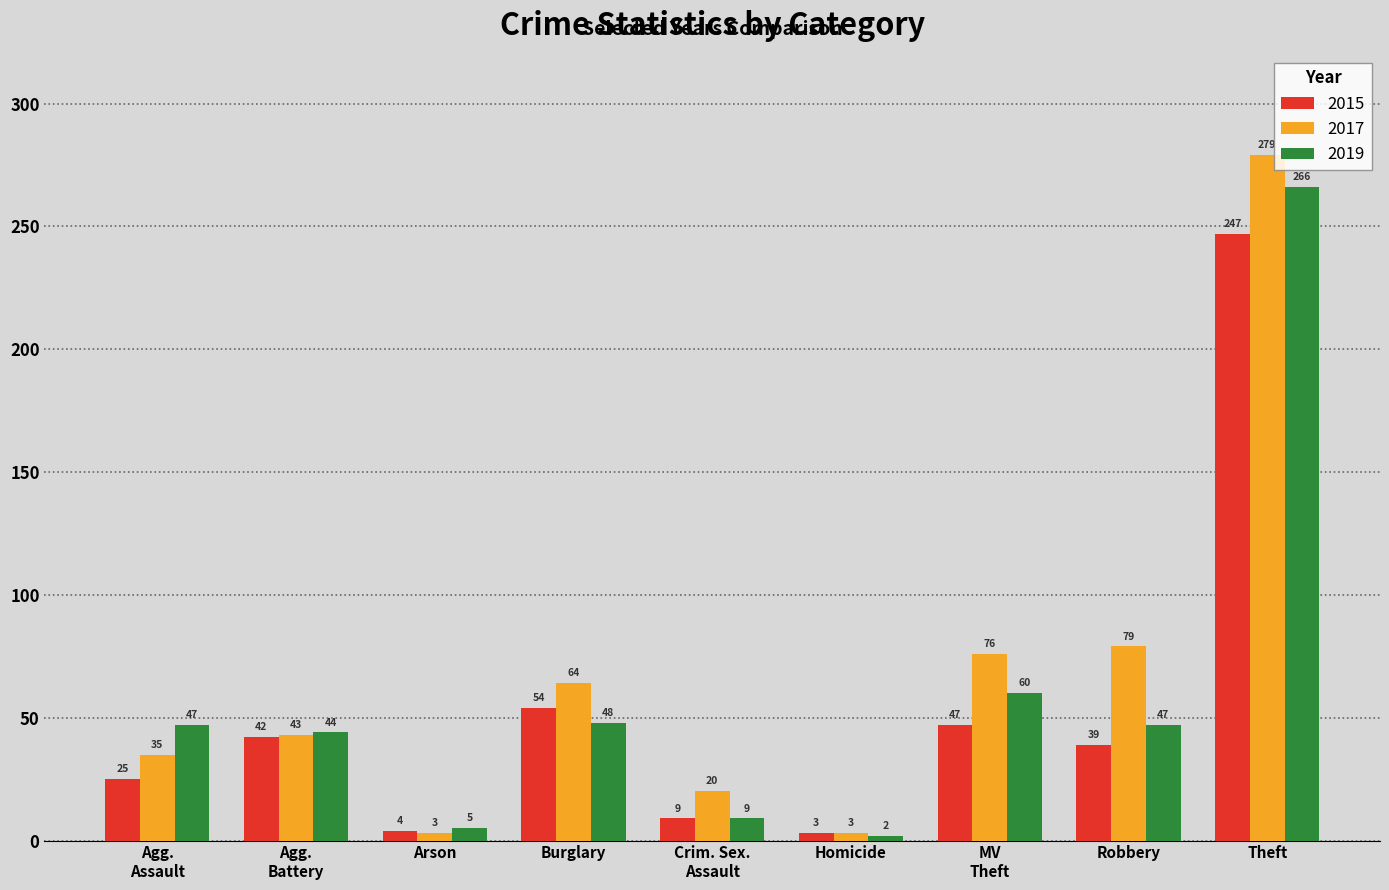

How many bars are there in total?

27